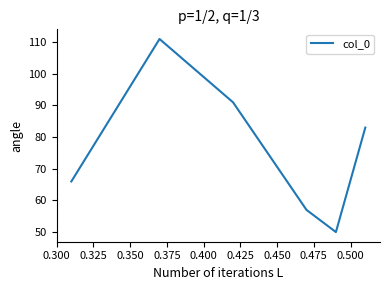

Count the values in the range 57 to 91.

4